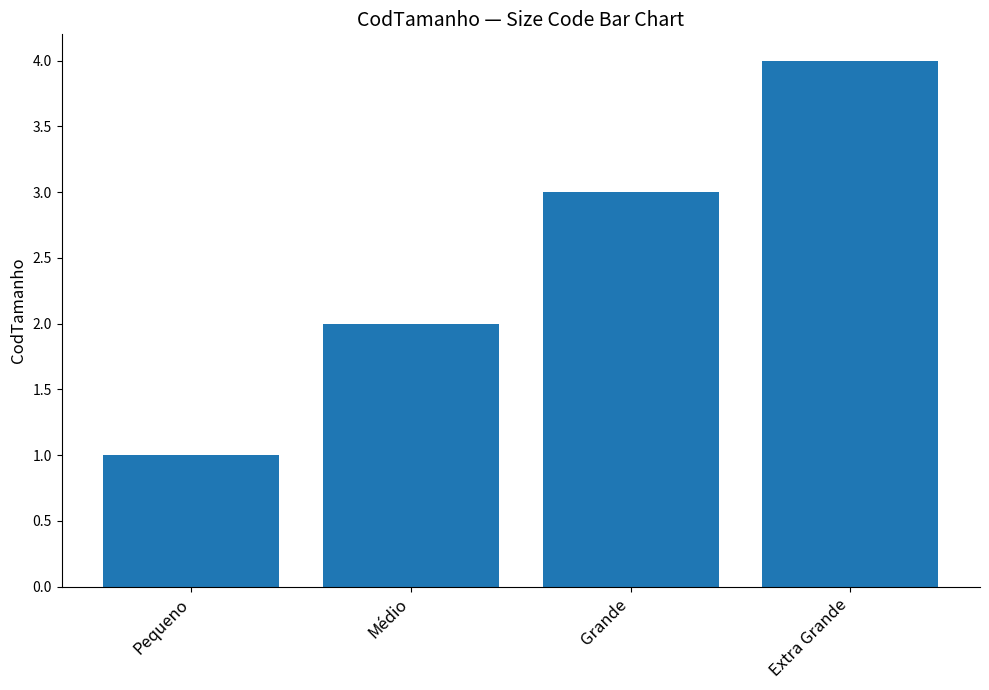

What is the difference between the maximum and minimum values?

3